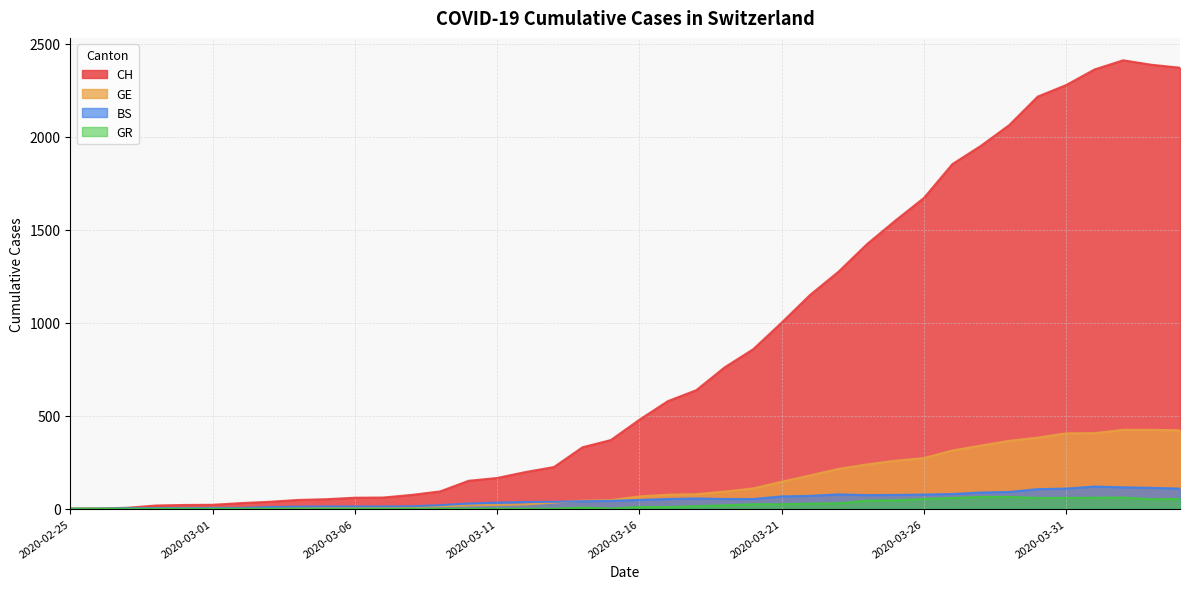

What position from the right is 2020-03-11?

25